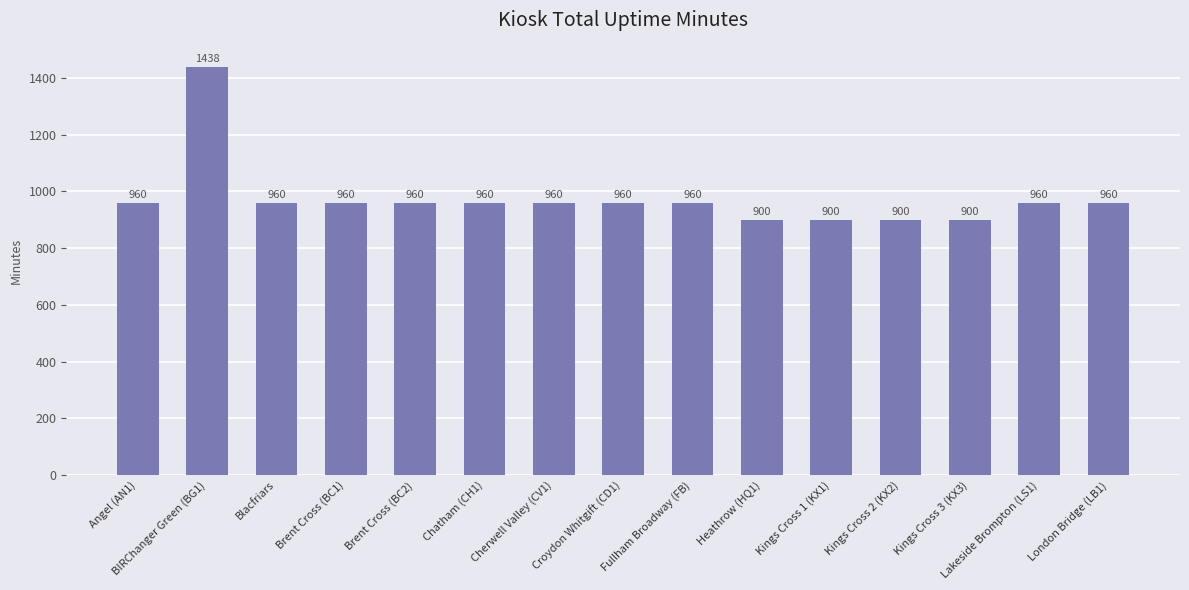

Reading left to right, extract all data points from this chart.

960	1438	960	960	960	960	960	960	960	900	900	900	900	960	960